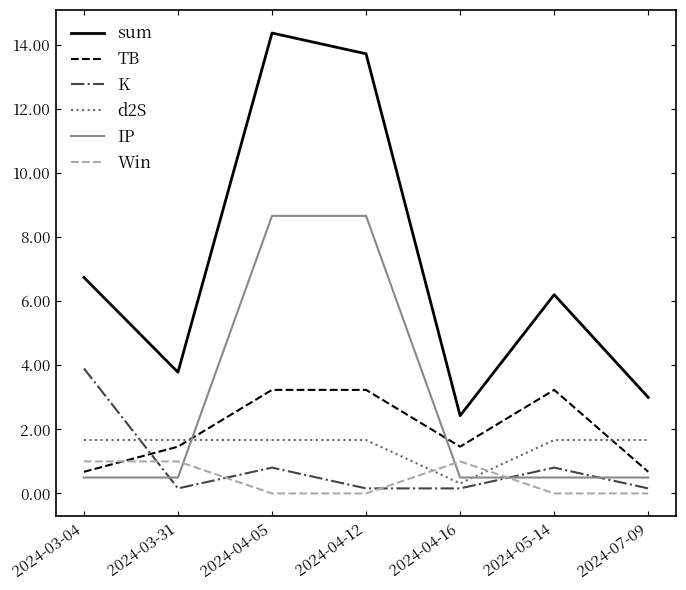

What is the total value across all series at 2024-07-09?

6.0